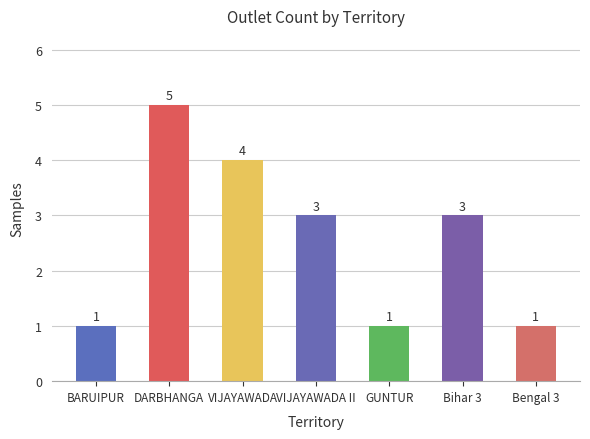

What is the label of the 4th bar from the right?

VIJAYAWADA II